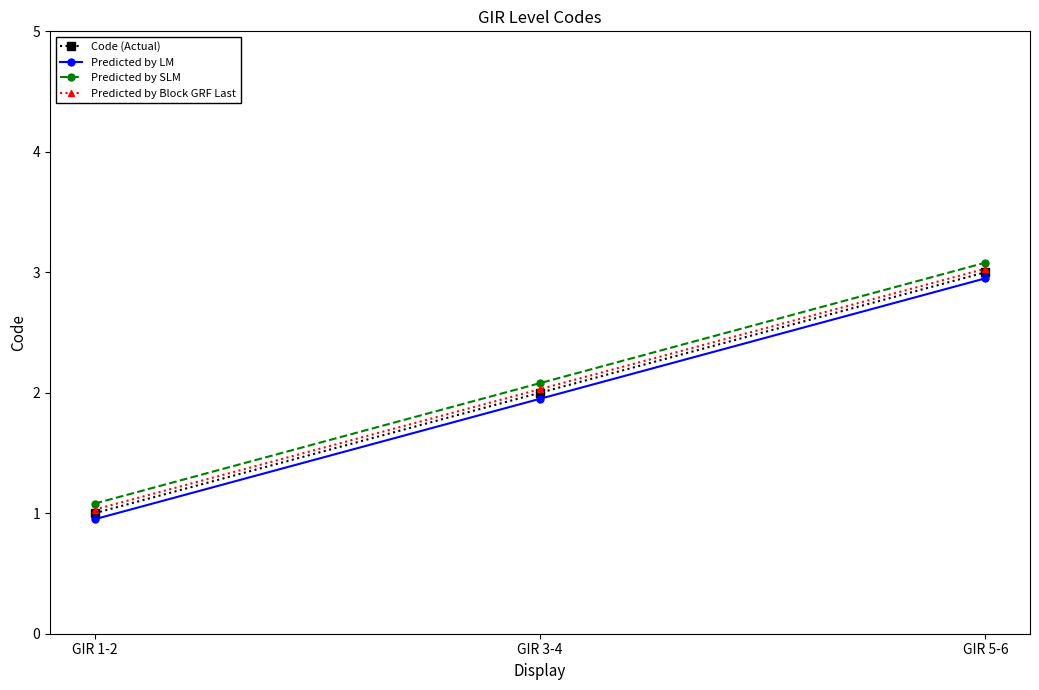

Is it true that Predicted by Block GRF Last equals 3.0 at GIR 3-4?

False